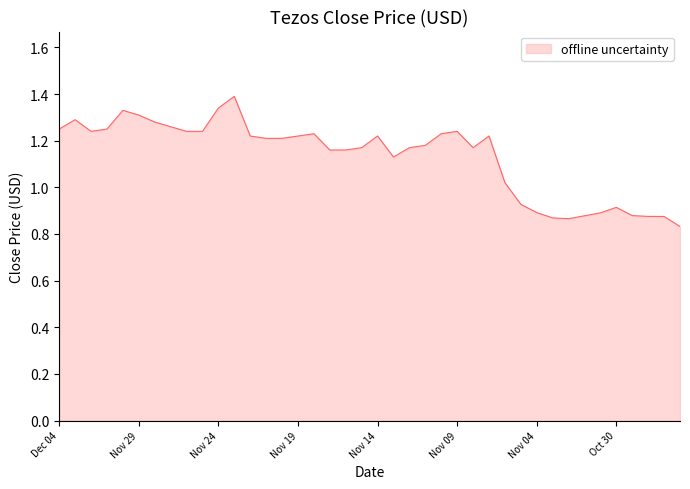

What is the difference between the maximum and minimum values?

0.6